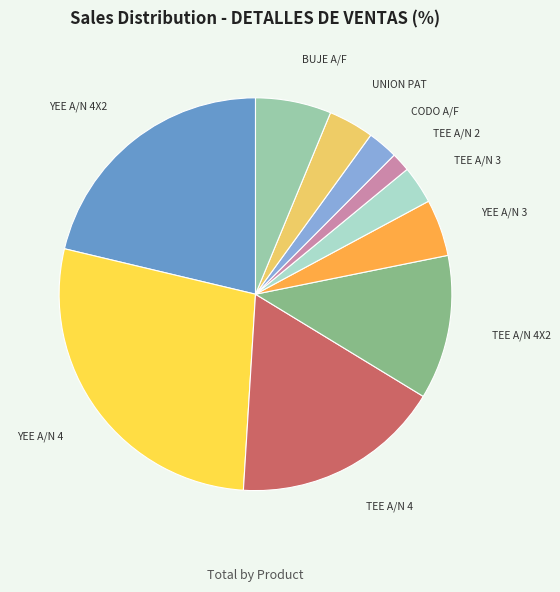

Is the sum of YEE A/N 4 and YEE A/N 4X2 greater than half?

No